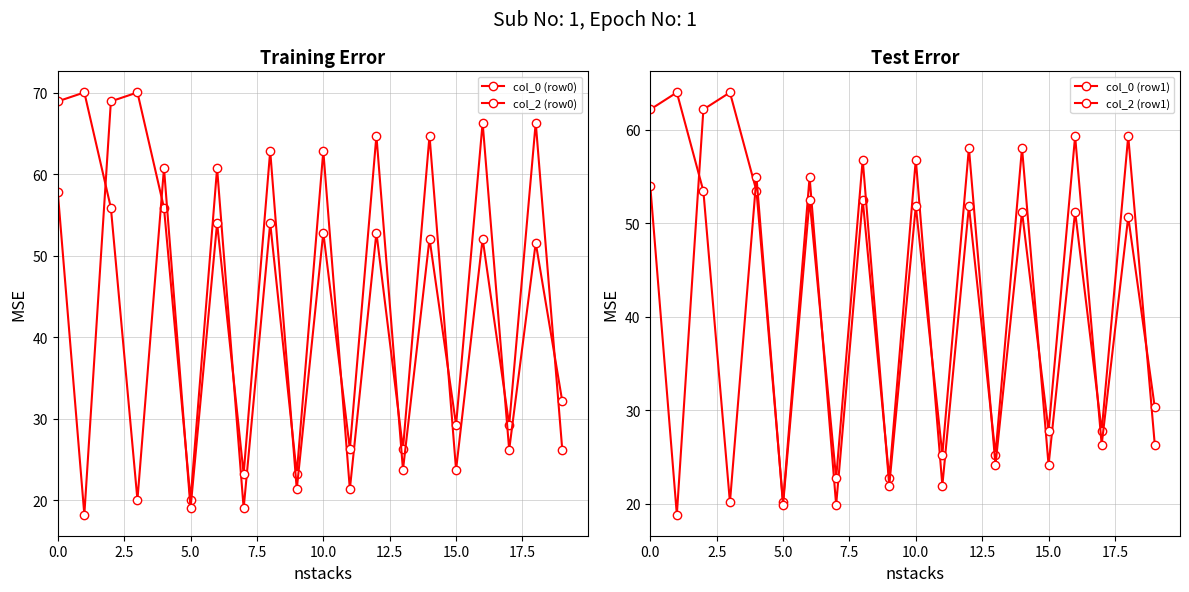

What is the average value of the col_0 (row1) series?

41.3